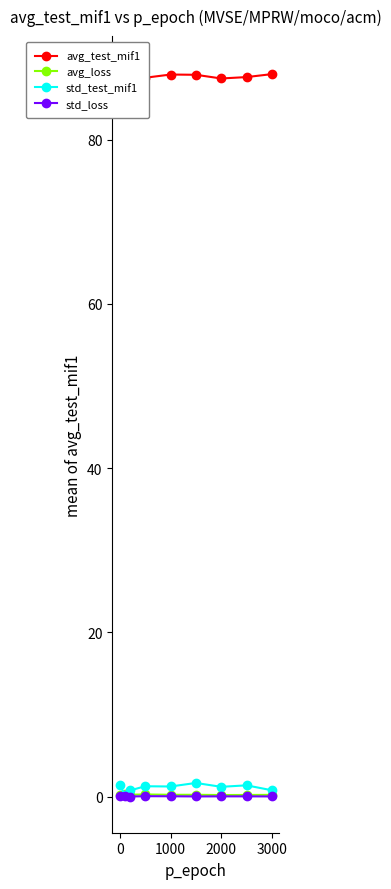

True or false: avg_loss has more than 0 points higher than both neighbors.

True